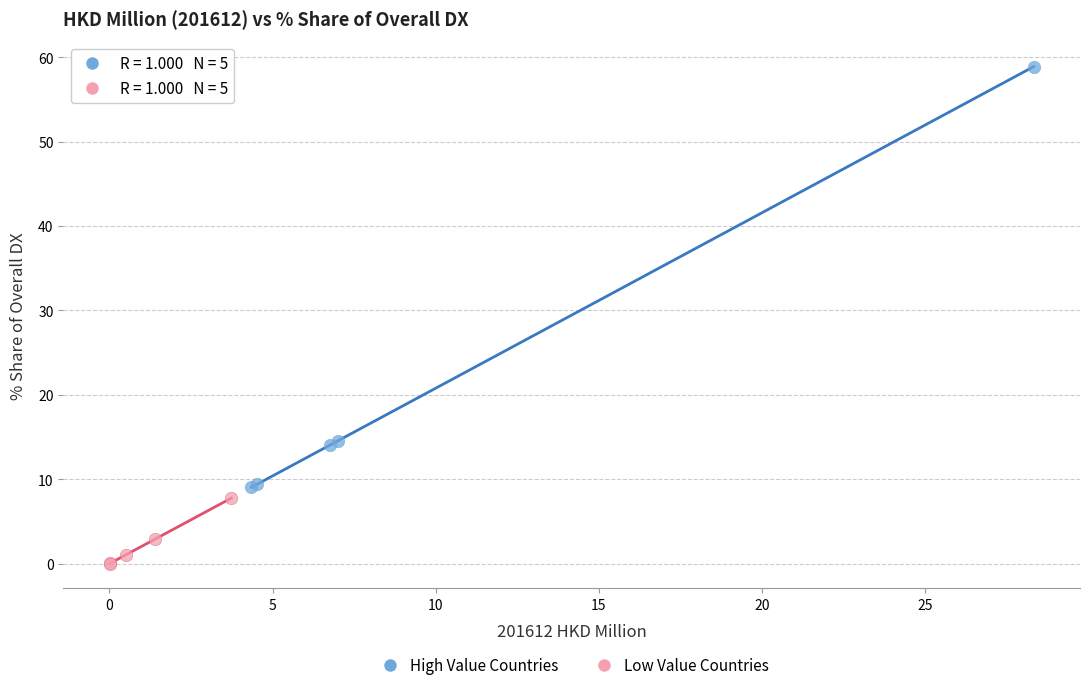

What are all the series names shown in the legend?

High Value Countries, Low Value Countries